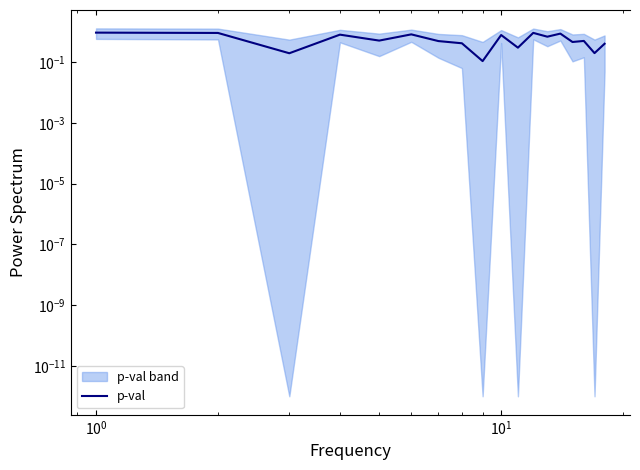

How many lines are shown in the chart?

1